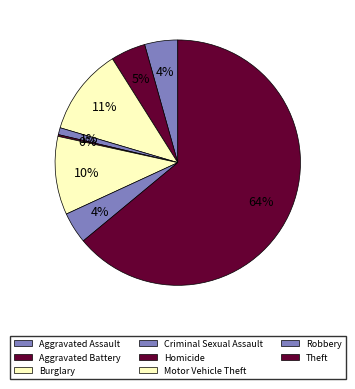

What is the largest slice in the pie chart?

Theft